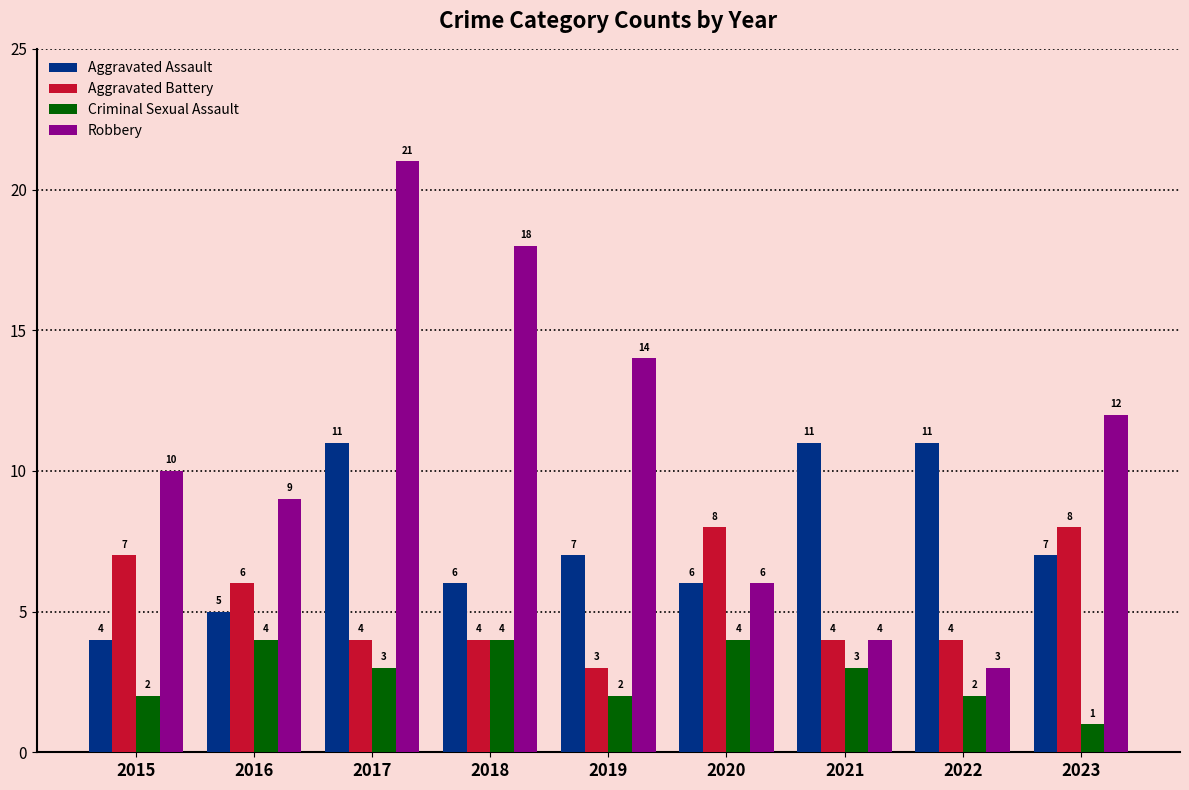

True or false: Aggravated Assault has a value of 6 at 2018.

True